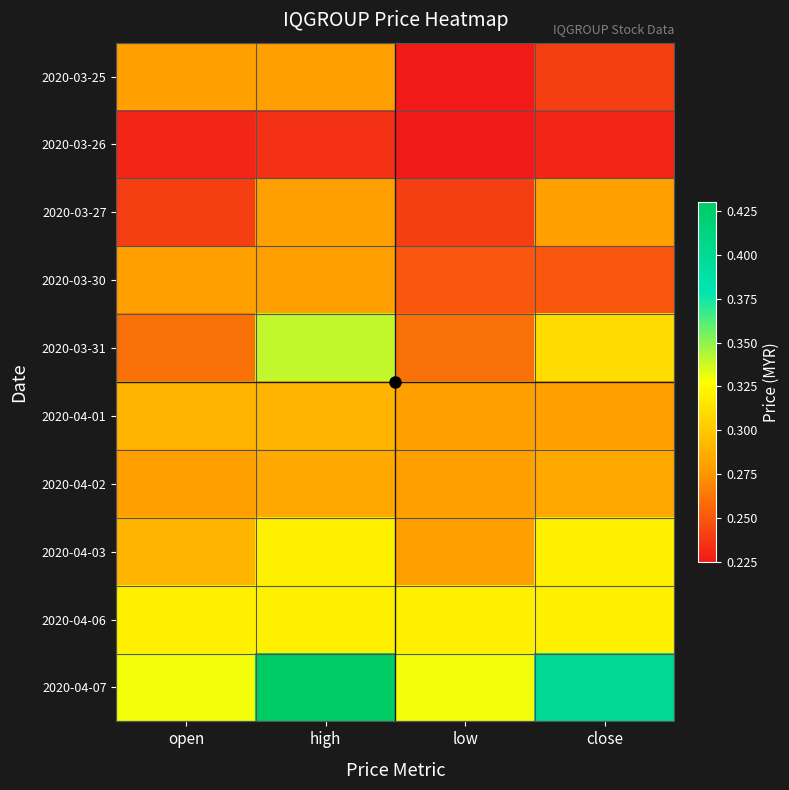

What is the total value across all series at open?

2.8